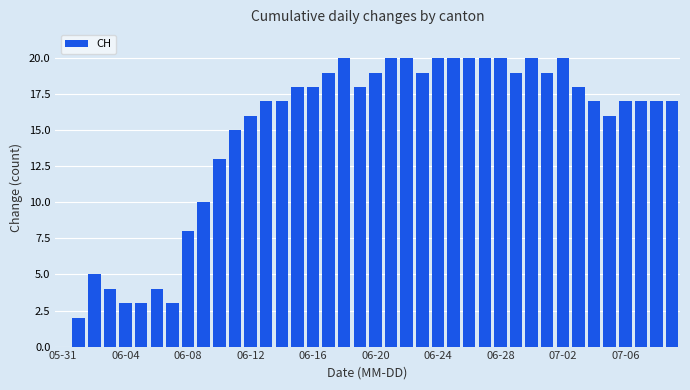

What is the greatest value displayed?

20